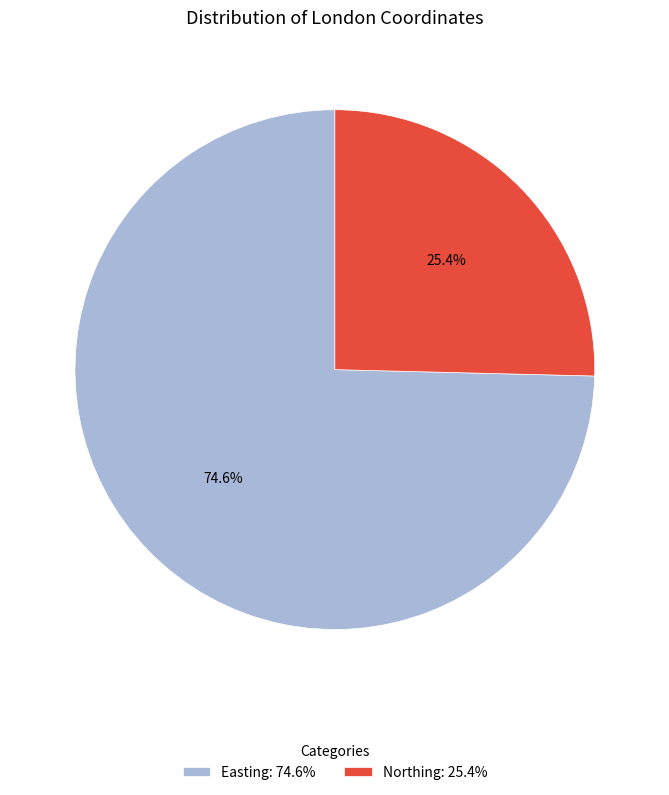

Is there a majority slice in this chart?

Yes